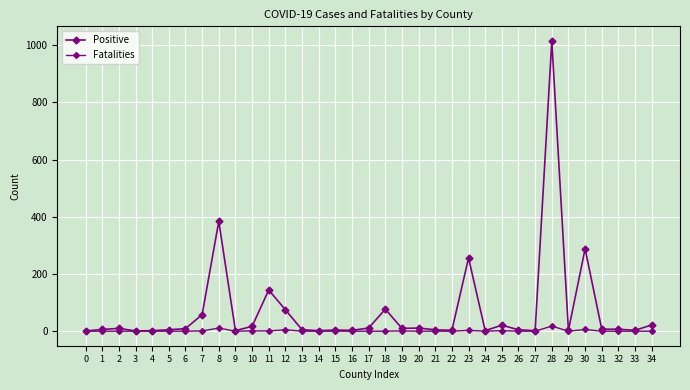

List the labels in order of Positive value, smallest first.

0, 3, 4, 9, 14, 24, 27, 16, 22, 29, 33, 15, 5, 13, 21, 26, 1, 31, 32, 6, 2, 19, 17, 20, 10, 25, 34, 7, 12, 18, 11, 23, 30, 8, 28